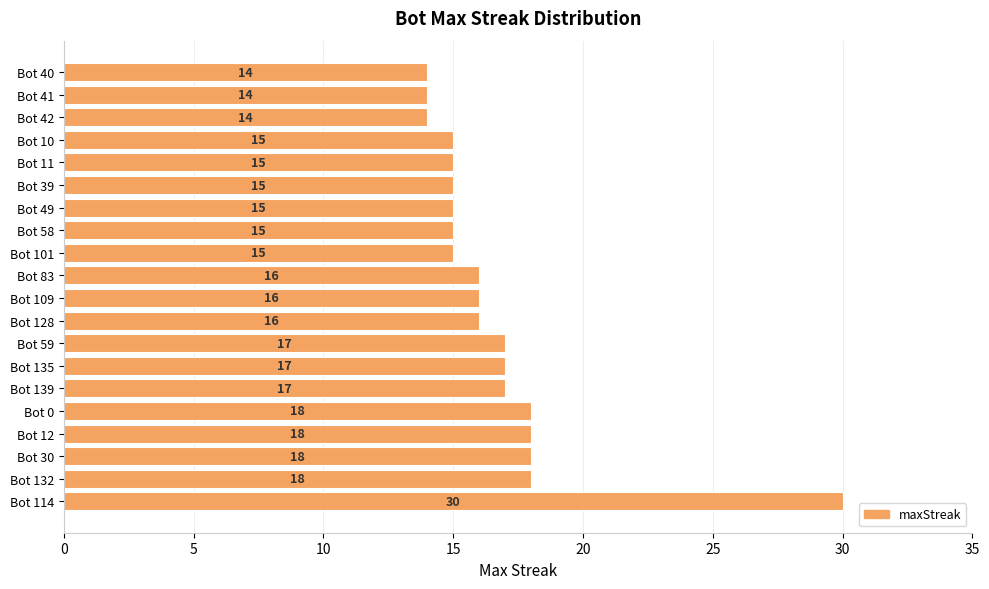

What is the sum of the values at Bot 49 and Bot 10?

30